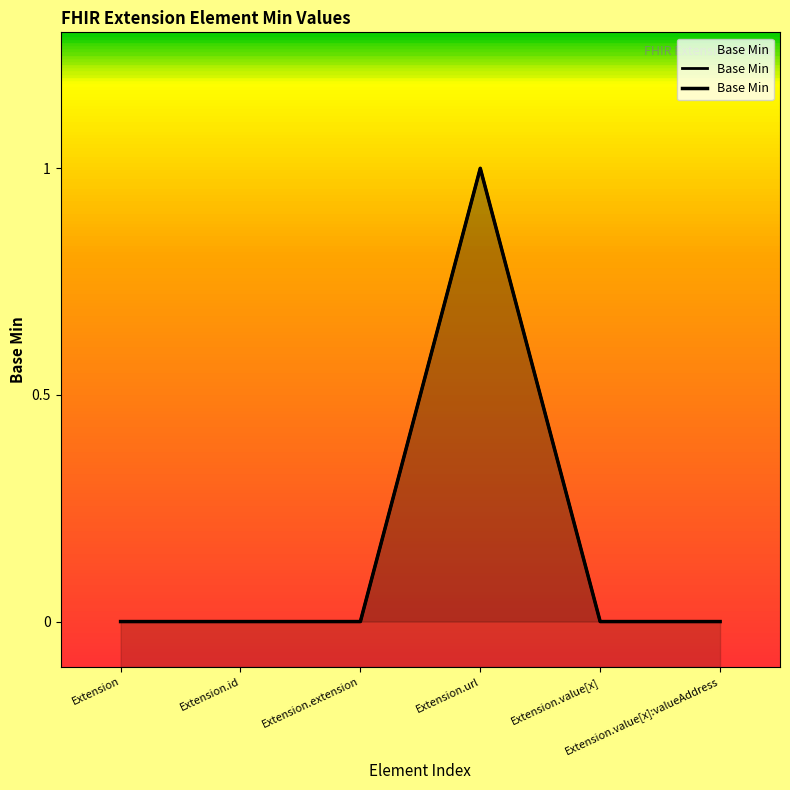

Which has a higher value, Extension or Extension.value[x]:valueAddress?

Extension